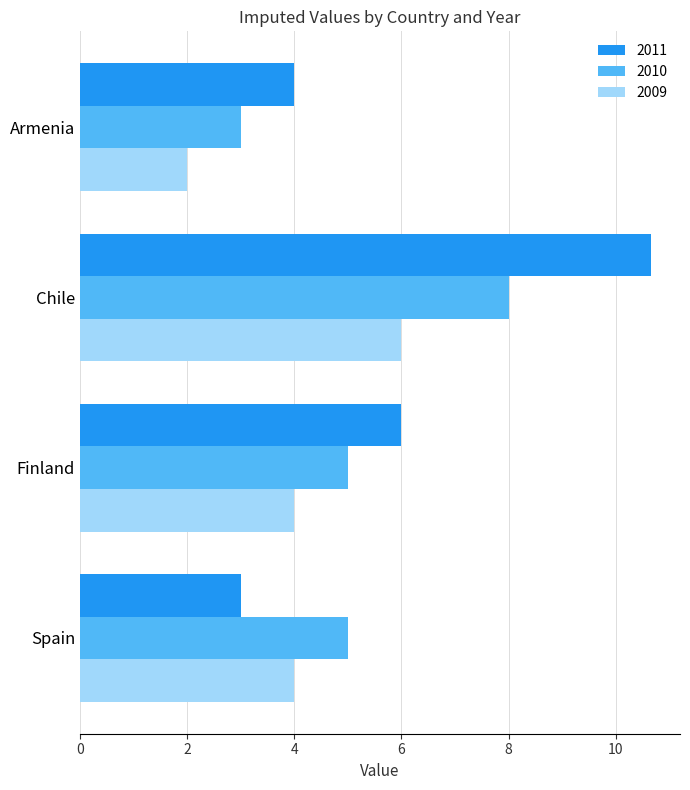

The value of 2010 at Chile is 8.0. True or false?

True